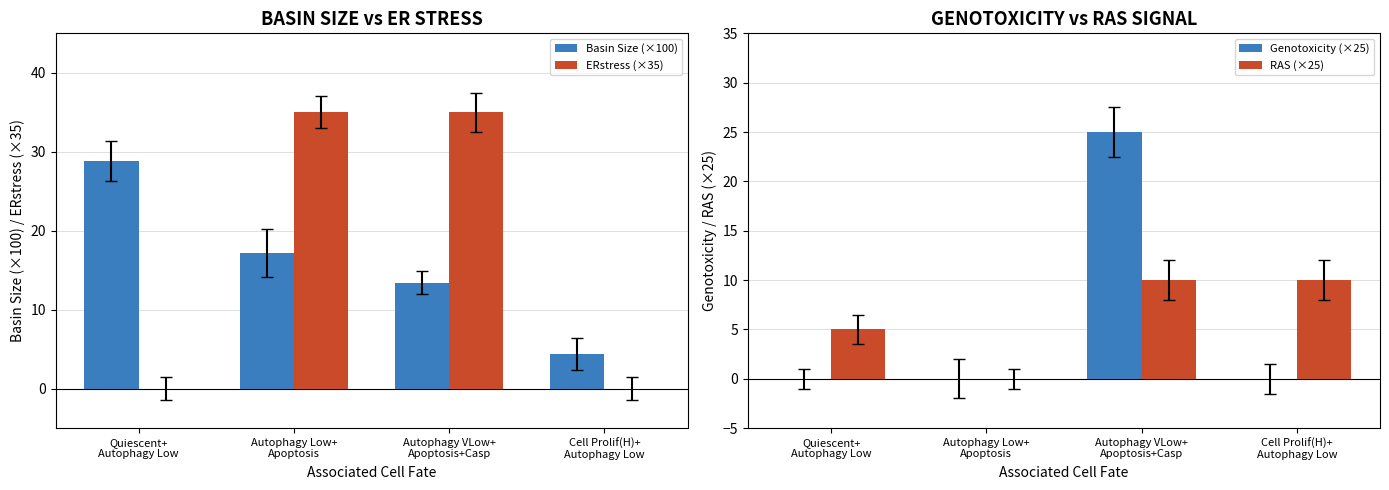

What is the label of the 3rd bar from the left?

Autophagy VLow+
Apoptosis+Casp